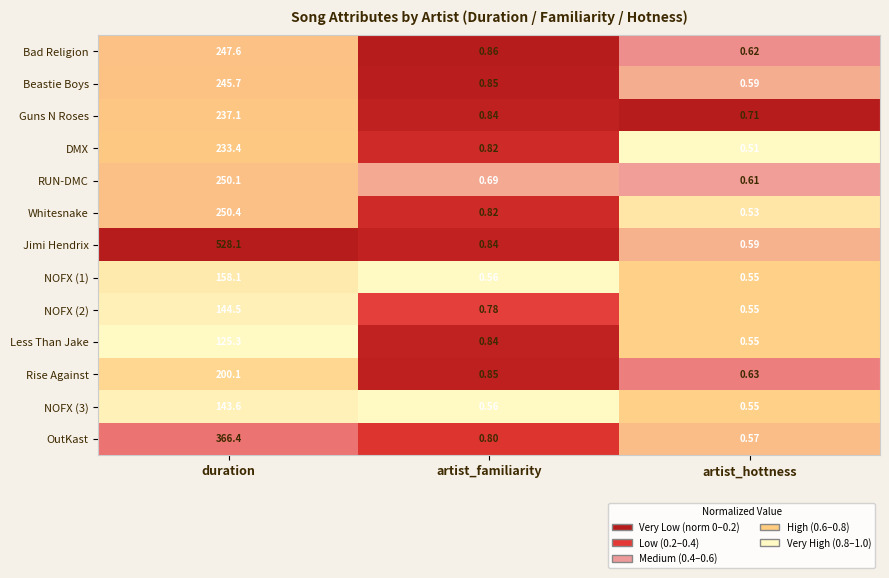

How many distinct data groups are displayed?

13